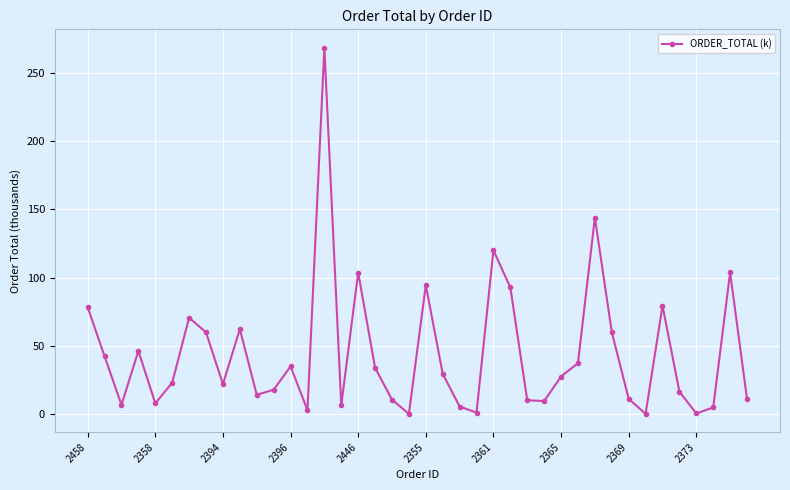

True or false: there are more than 1 points higher than both neighbors.

True